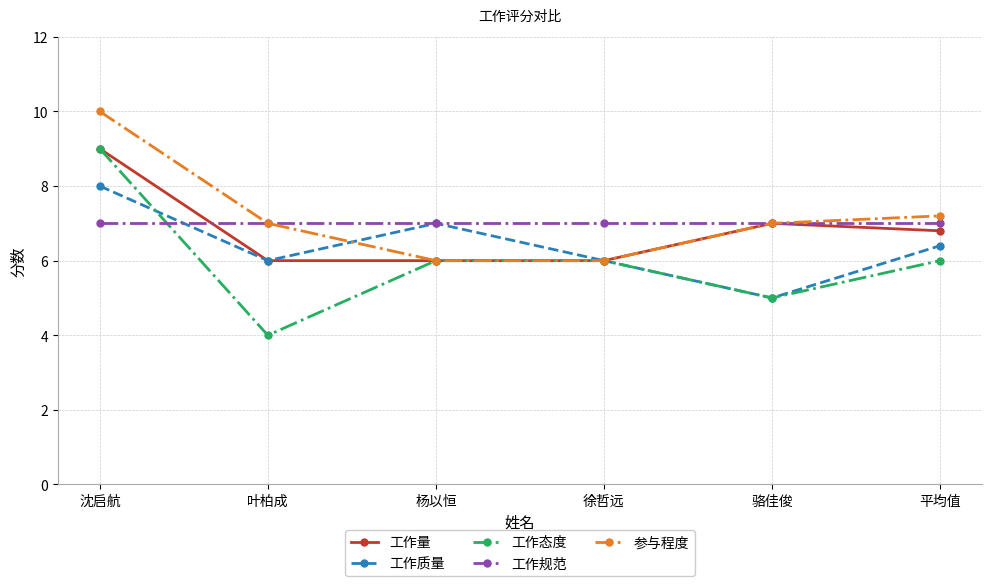

How many series are shown in this chart?

5